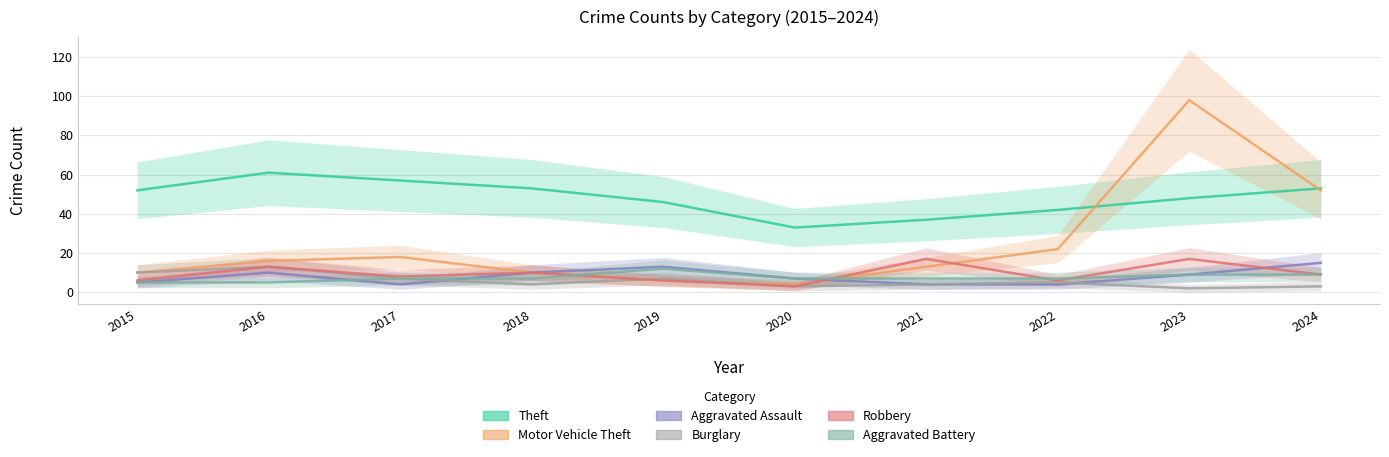

List the labels in order of Theft value, smallest first.

2020, 2021, 2022, 2019, 2023, 2015, 2018, 2024, 2017, 2016